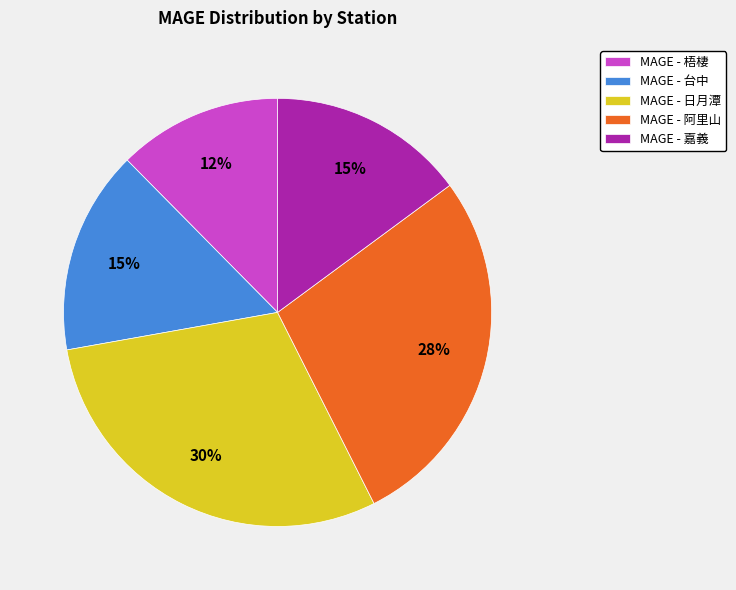

Which has a higher value, MAGE - 日月潭 or MAGE - 阿里山?

MAGE - 日月潭